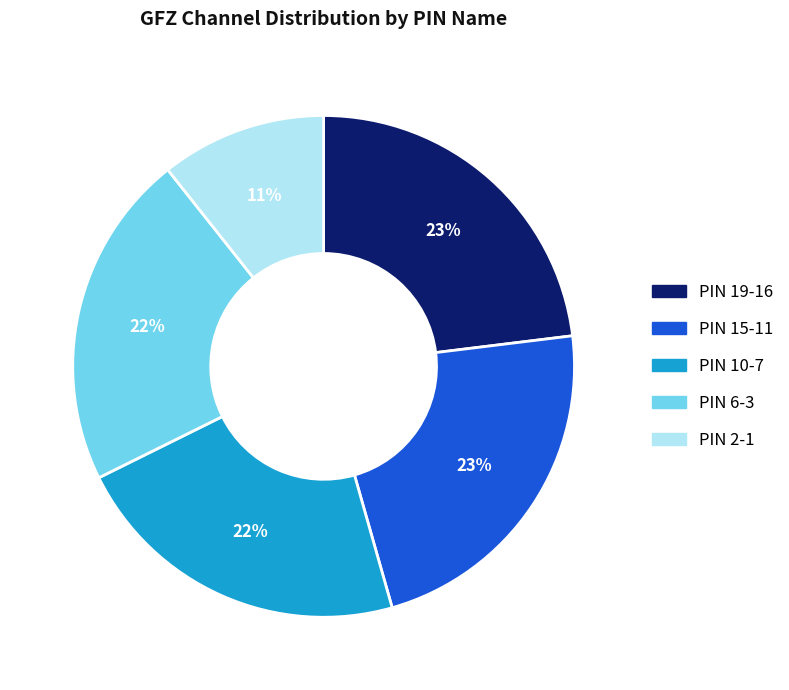

How many slices are in this pie chart?

5